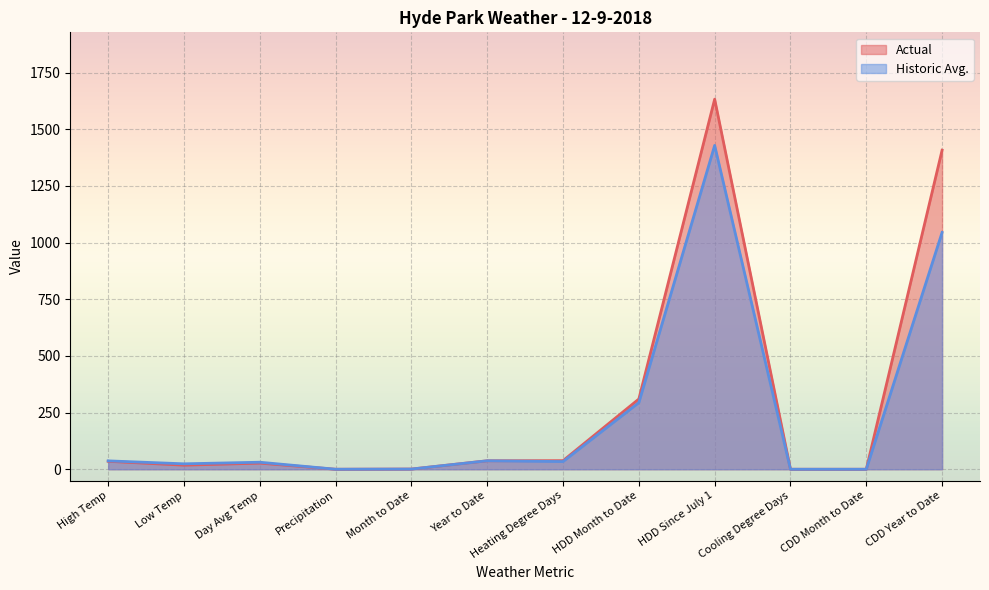

In Actual, how many points are lower than both neighbors (excluding endpoints)?

2